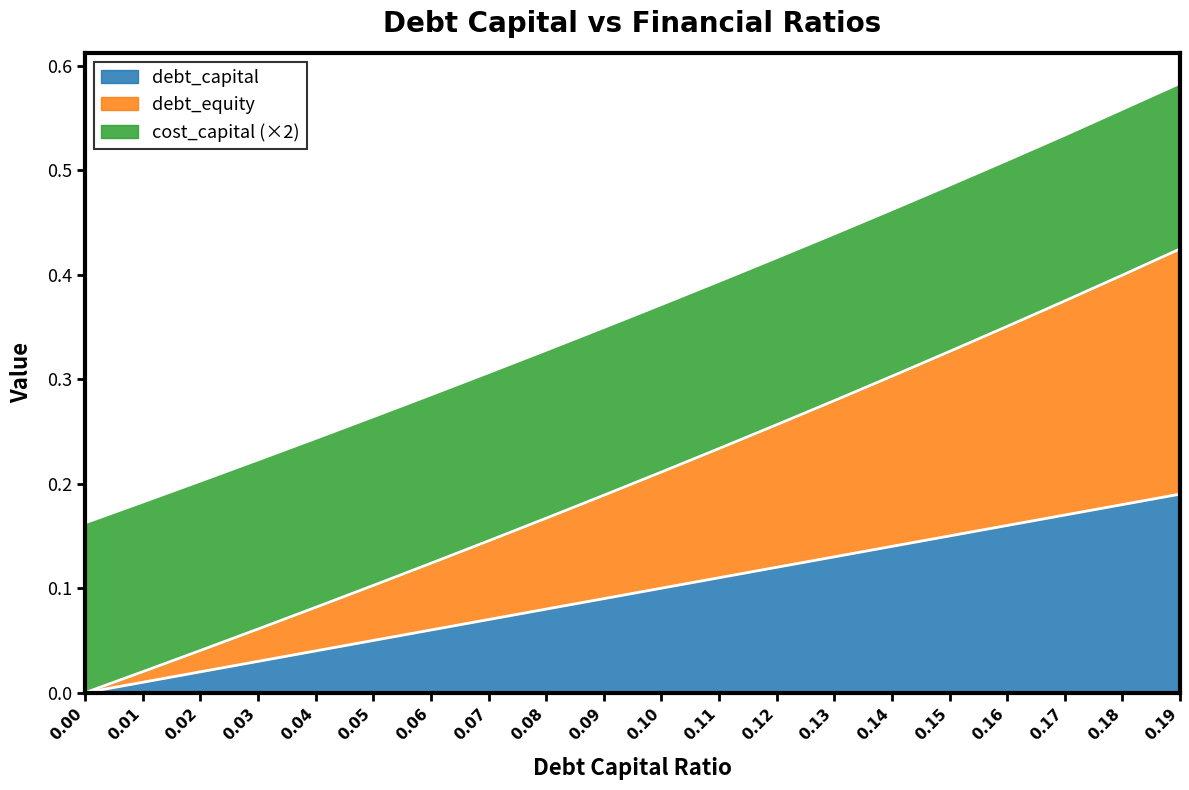

The debt_capital series shows 0.2 at 0.11. True or false?

False